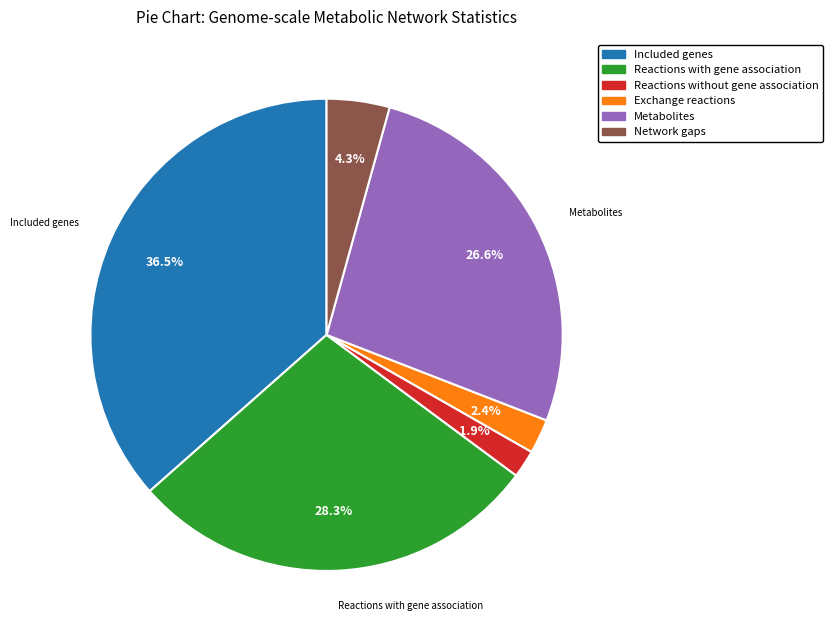

To the nearest percent, what is the difference between the Reactions without gene association and Reactions with gene association slice percentages?

26%